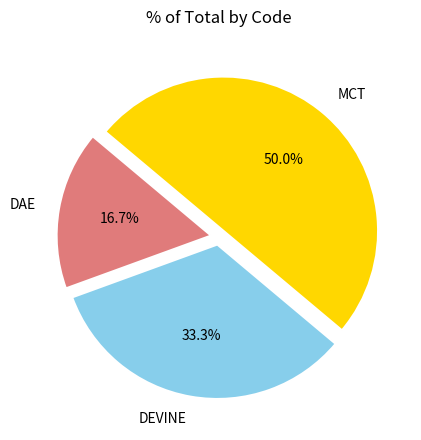

How many slices are in this pie chart?

3